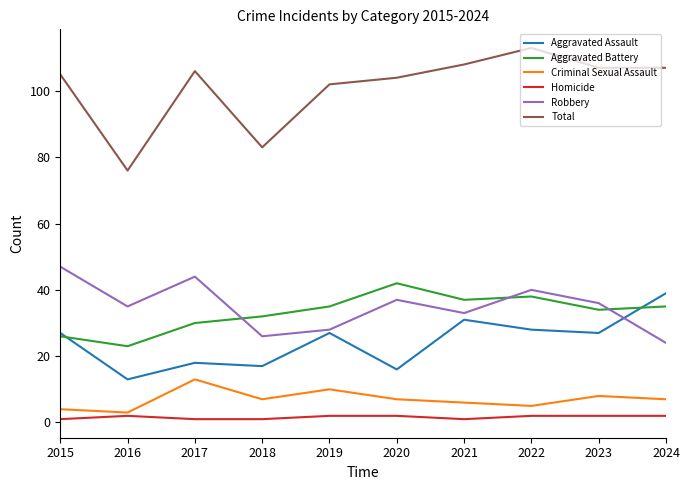

Is the value of Robbery at 2016 greater than the value of Criminal Sexual Assault at 2023?

Yes